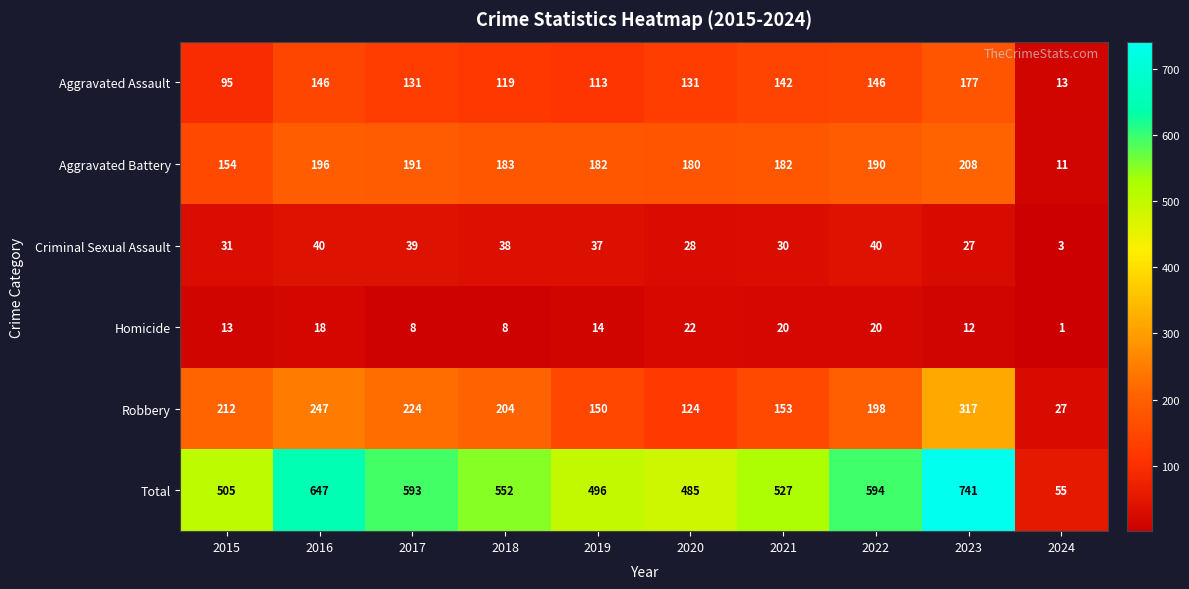

The value of Aggravated Battery at 2024 is 11. True or false?

True